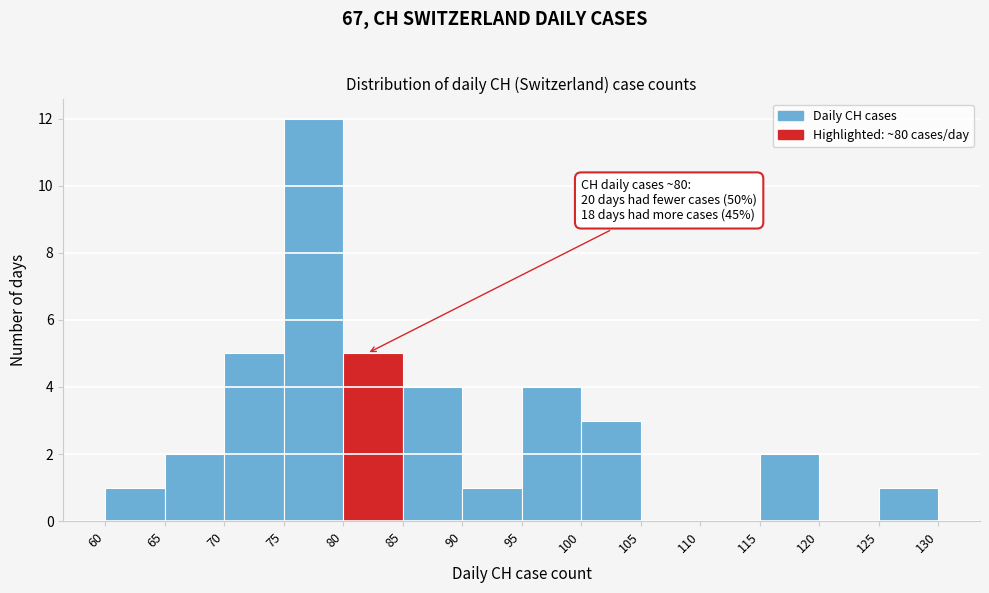

Over which range of the x-axis is the bar tallest?

75 to 80